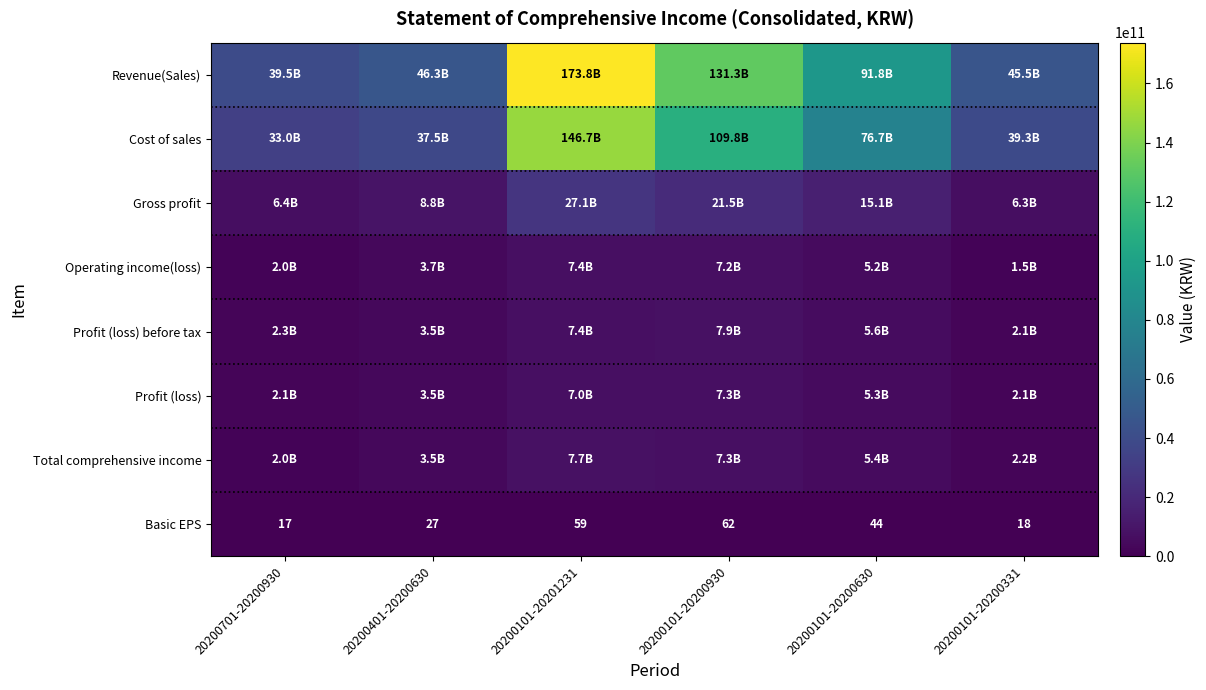

What is the minimum value for Profit (loss) before tax?

2146808413